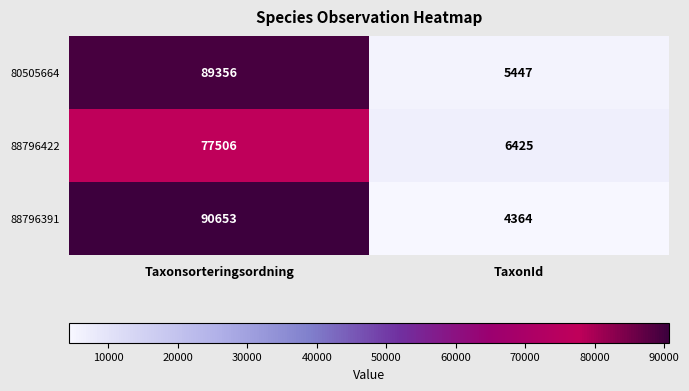

The 88796422 series shows 3840 at TaxonId. True or false?

False